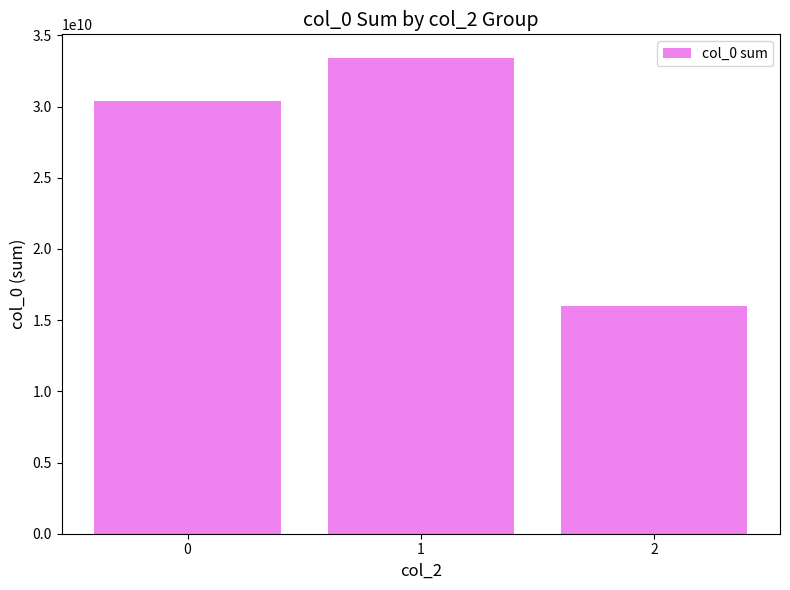

What is the change in value from 1 to 2?

-17423248588